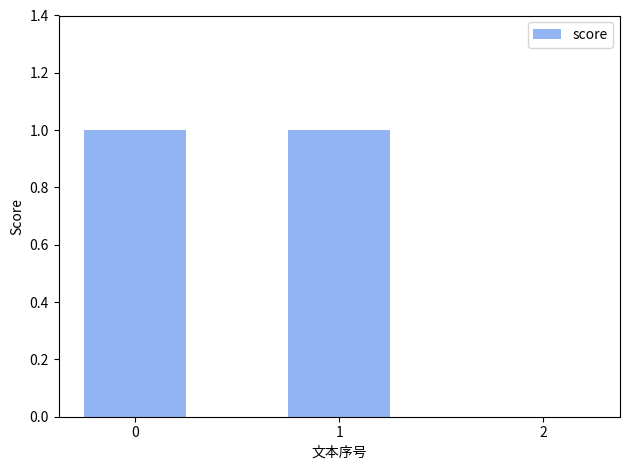

How many categories are shown in the chart?

3